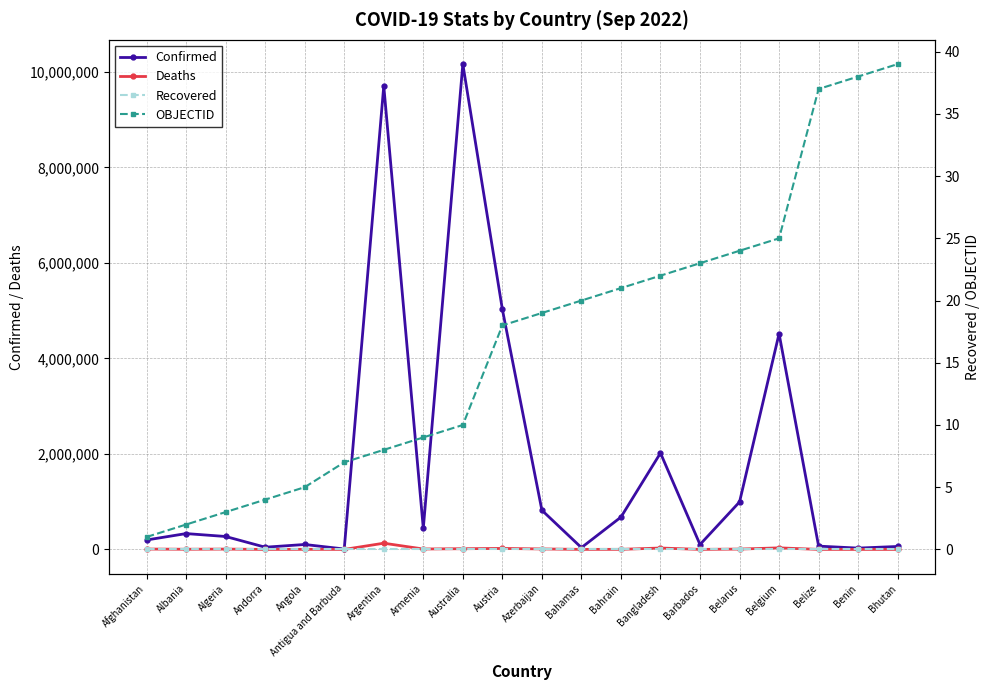

True or false: OBJECTID and Recovered cross at least once.

False